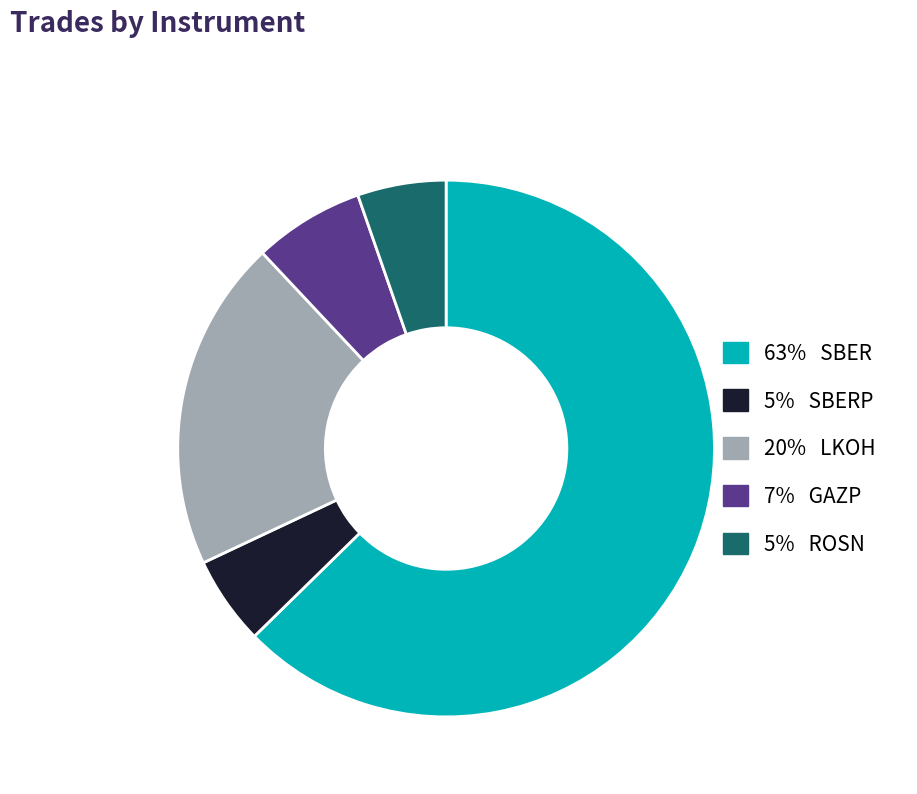

Does any single category account for the majority?

Yes